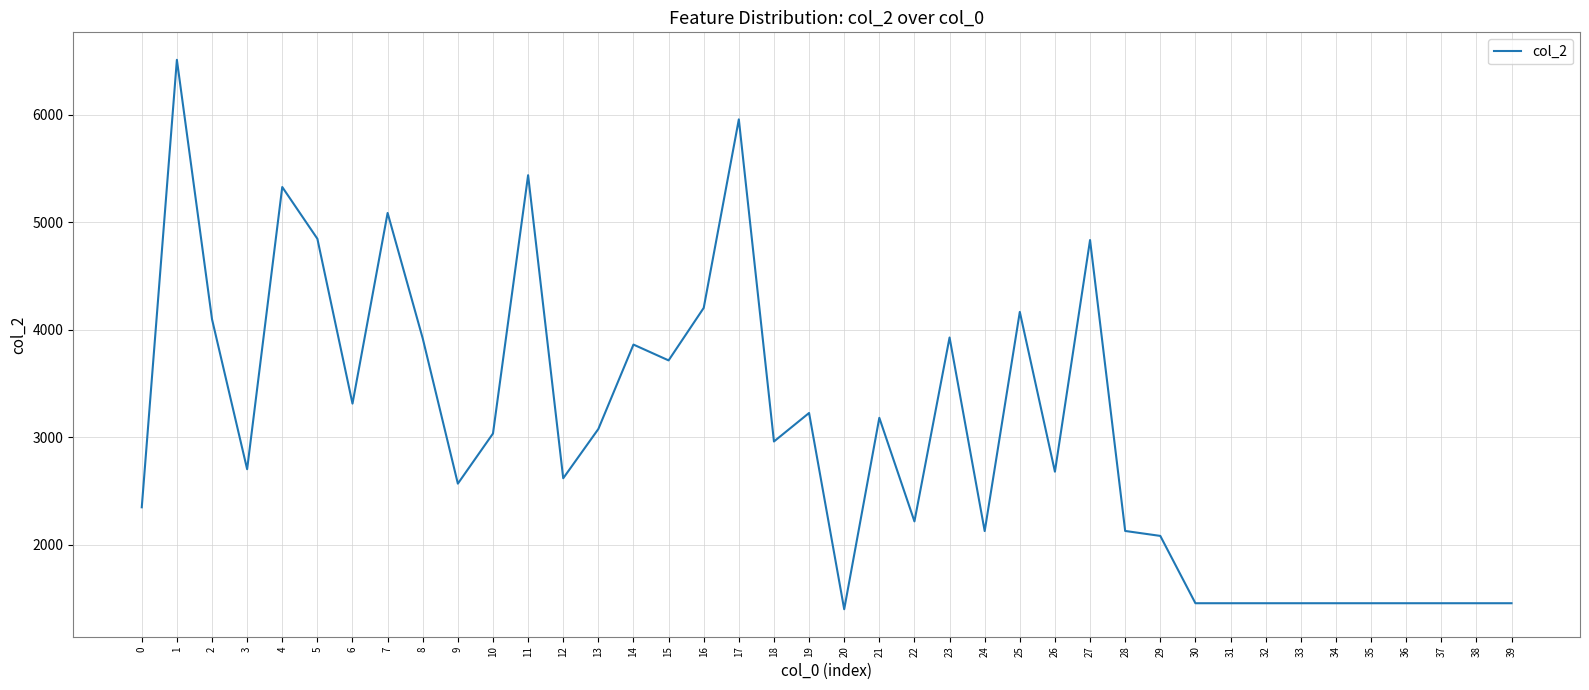

What is the difference between the maximum and minimum values?

5109